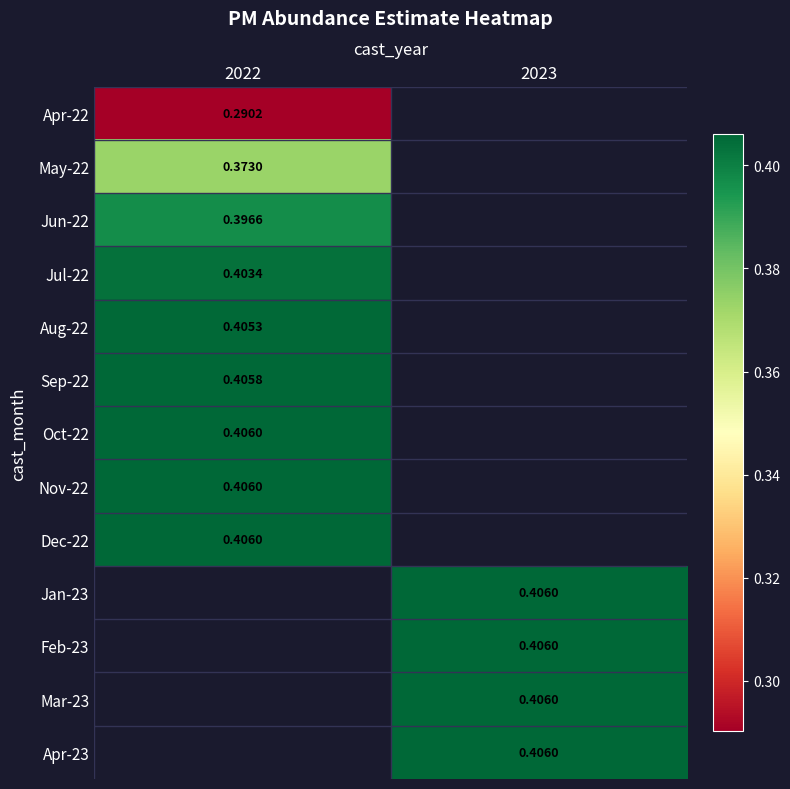

At which label is Oct-22 closest to 0?

2022